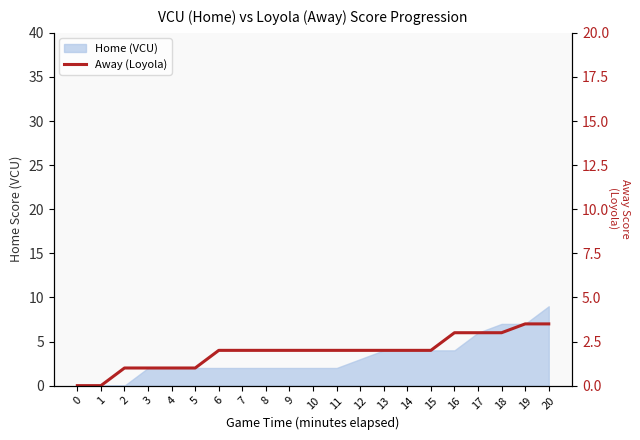

Does the chart display data point markers on the line(s)?

No